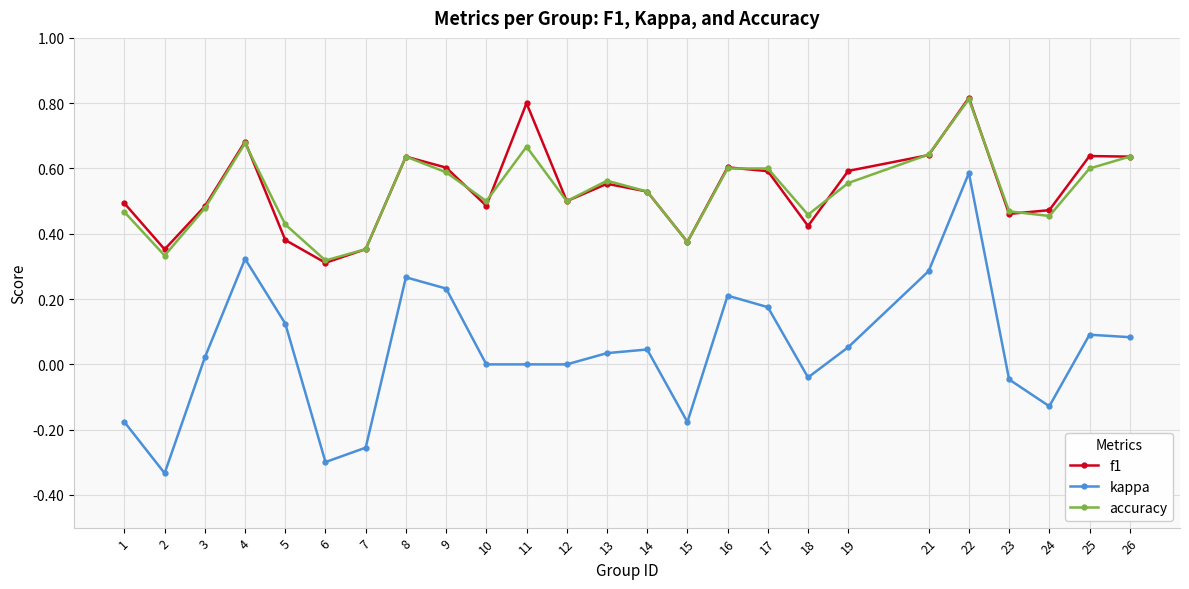

The value of f1 at 23 is 0.5. True or false?

True